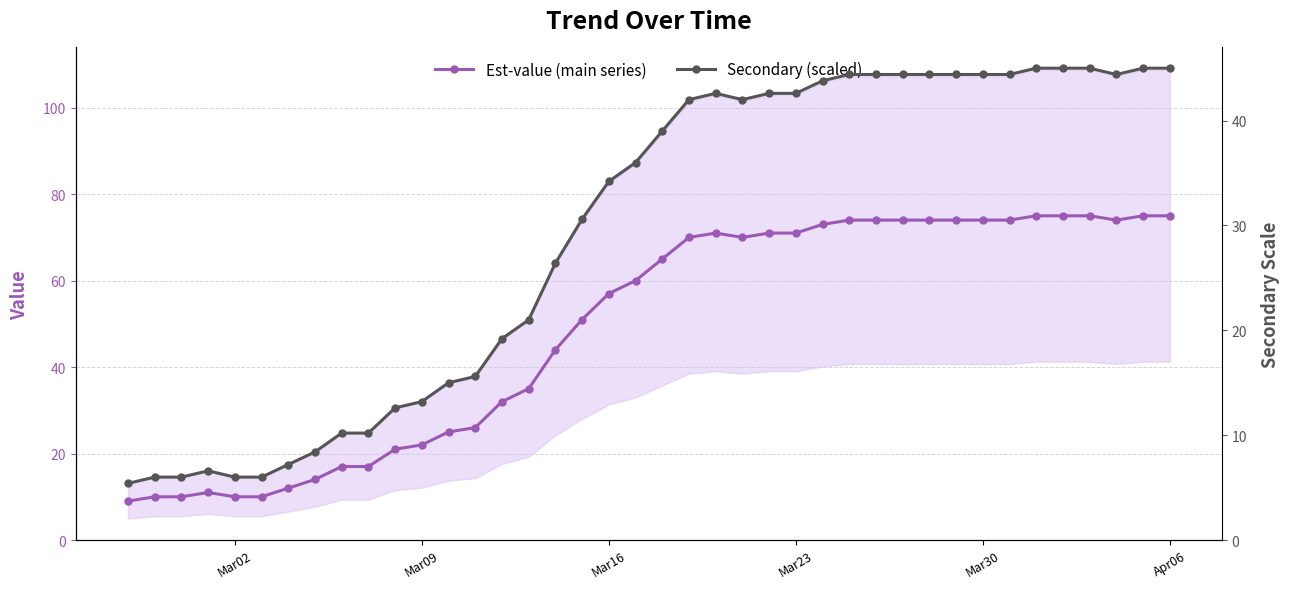

Reading right to left, what are all the values shown in this chart?

Est-value (main series): 75.0	75.0	74.0	75.0	75.0	75.0	74.0	74.0	74.0	74.0	74.0	74.0	74.0	73.0	71.0	71.0	70.0	71.0	70.0	65.0	60.0	57.0	51.0	44.0	35.0	32.0	26.0	25.0	22.0	21.0	17.0	17.0	14.0	12.0	10.0	10.0	11.0	10.0	10.0	9.0
Secondary (scaled): 45.0	45.0	44.4	45.0	45.0	45.0	44.4	44.4	44.4	44.4	44.4	44.4	44.4	43.8	42.6	42.6	42.0	42.6	42.0	39.0	36.0	34.2	30.6	26.4	21.0	19.2	15.6	15.0	13.2	12.6	10.2	10.2	8.4	7.2	6.0	6.0	6.6	6.0	6.0	5.4